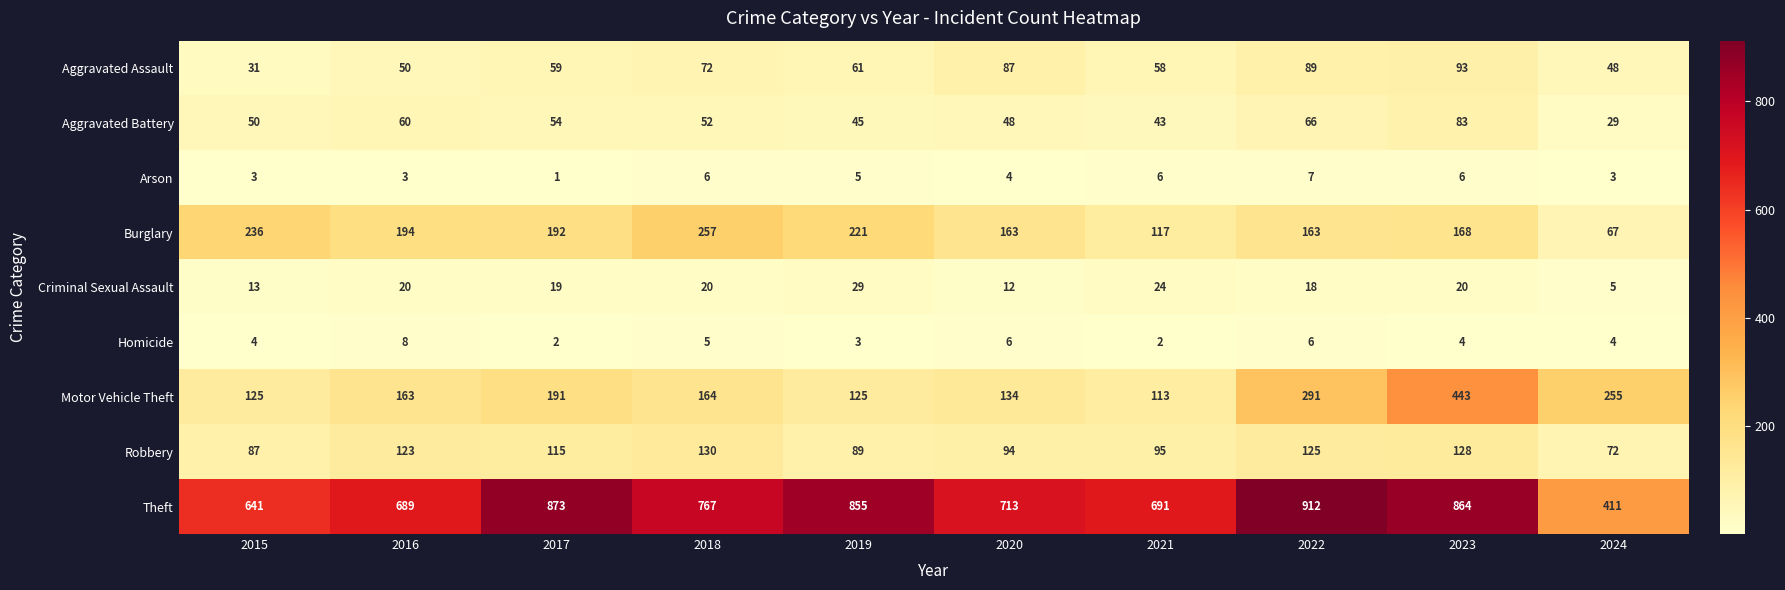

What is the greatest value displayed?

912